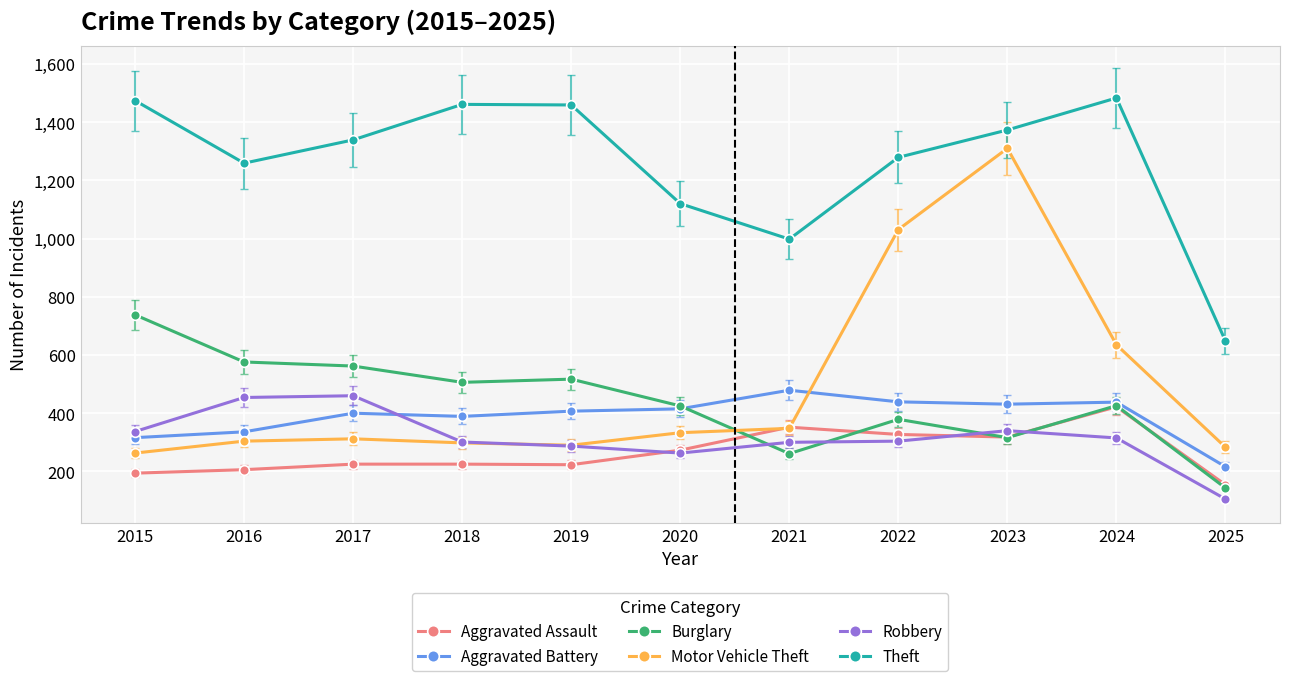

What is the approximate value of Aggravated Battery at 2021, to the nearest 50?

500